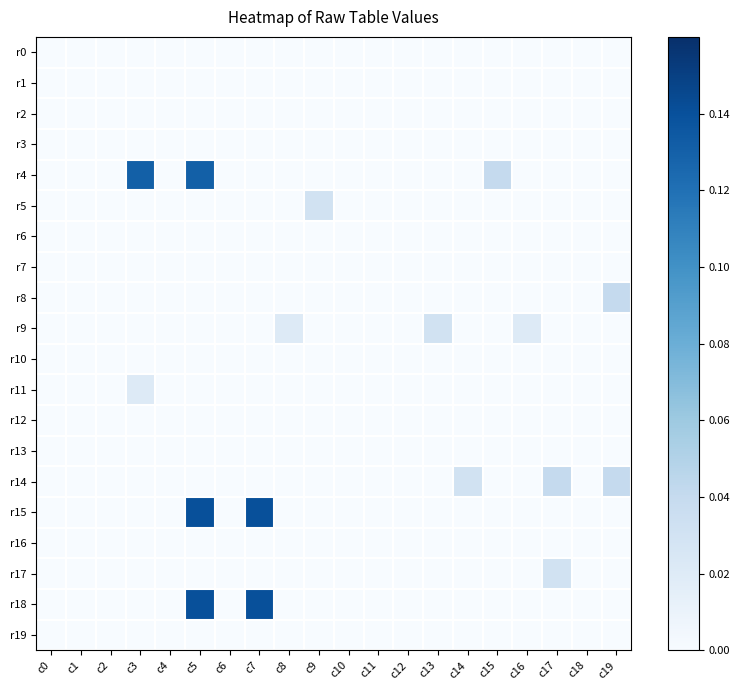

At which category is the sum across all series the highest?

c5